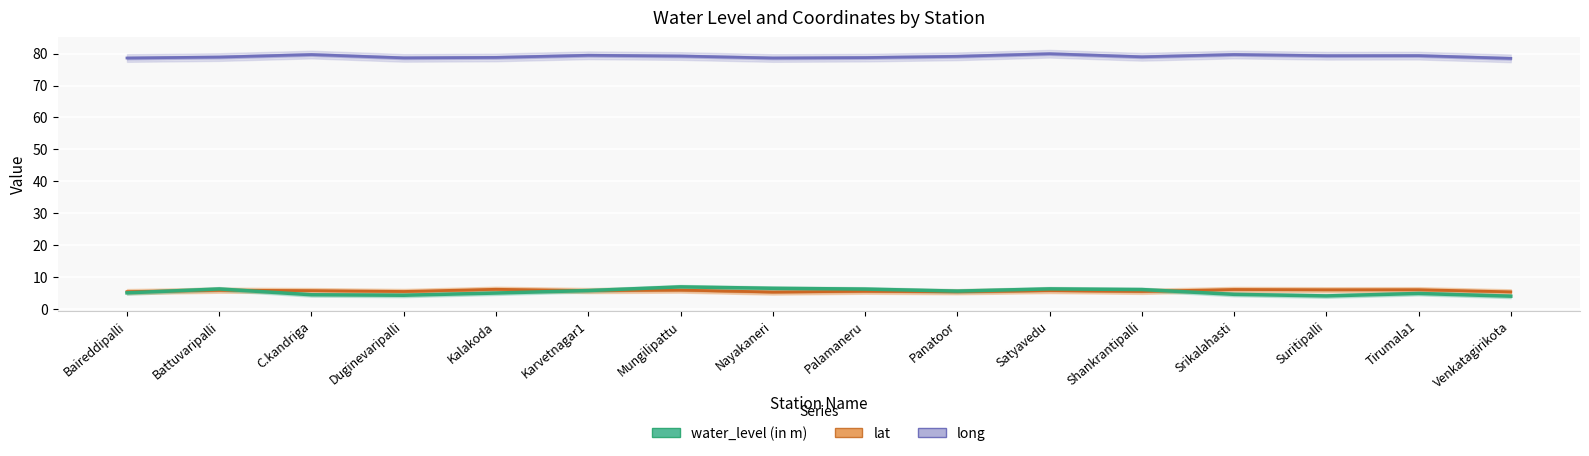

What is the value of the long point at the 5th from the left?

78.8